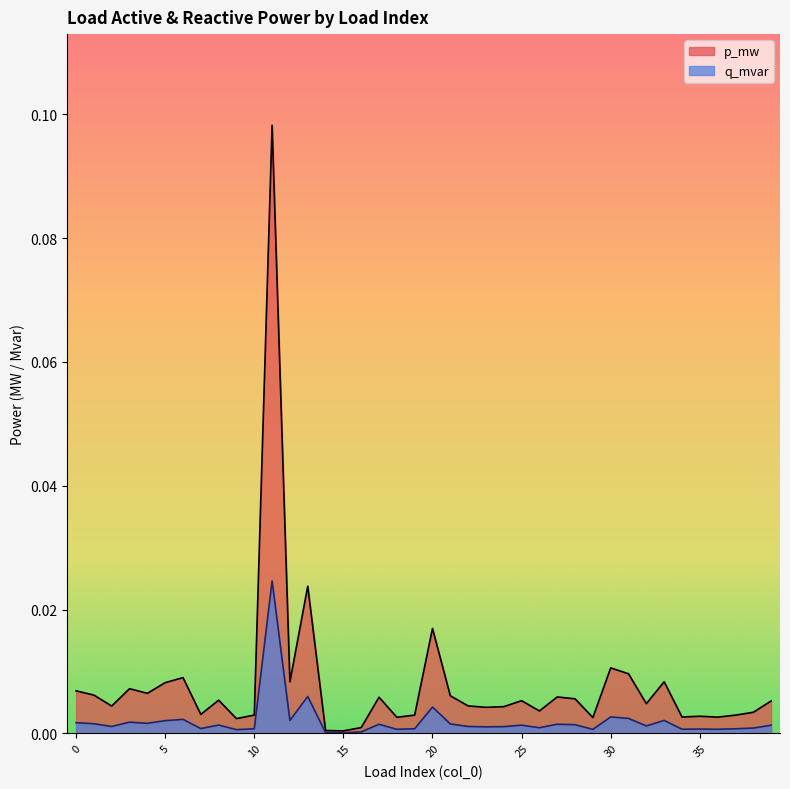

Which series has the largest total across all categories?

p_mw